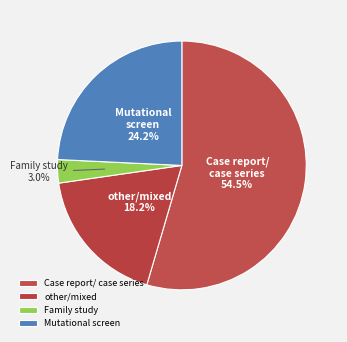

Does any single category account for the majority?

Yes